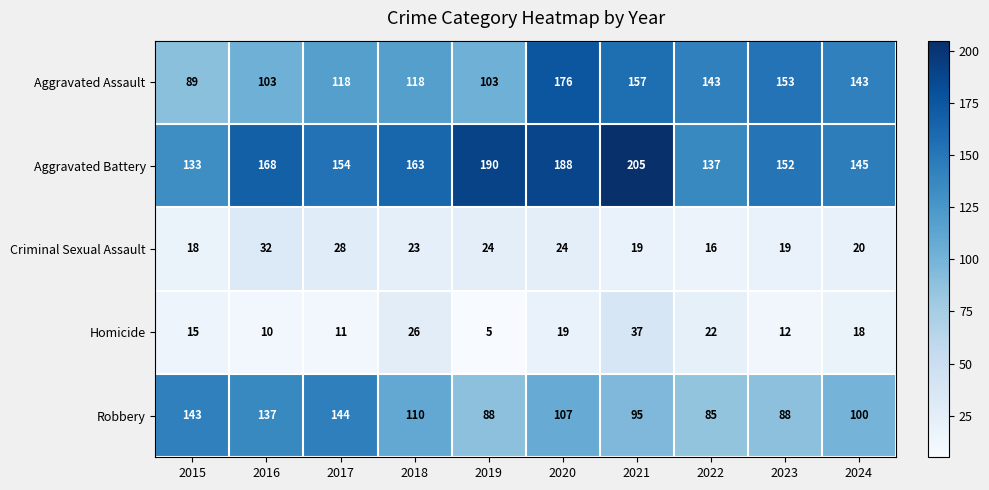

The value of Aggravated Assault at 2023 is 87. True or false?

False